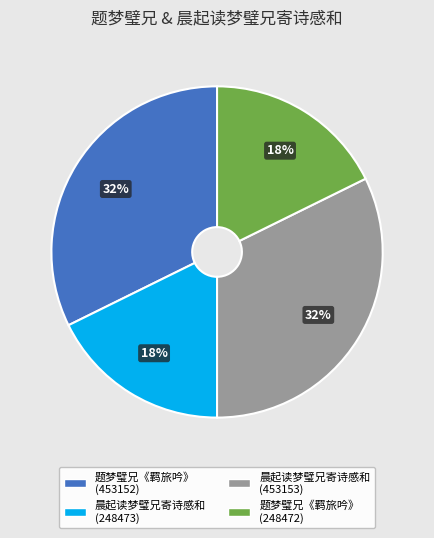

How many slices are in this pie chart?

4